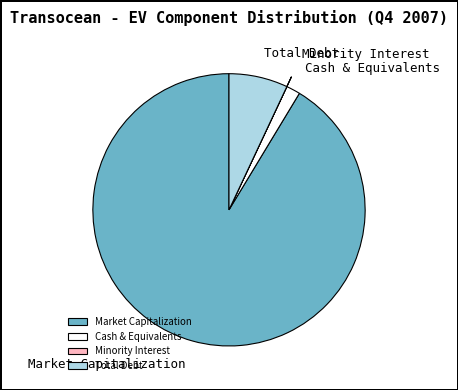

The Market Capitalization slice represents 91% of the pie. True or false?

True